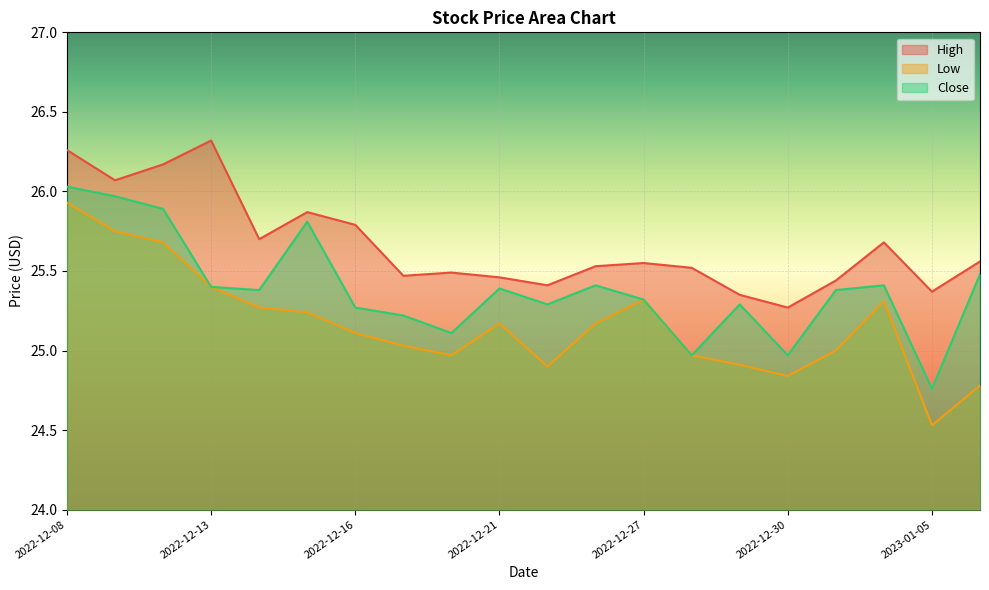

What is the label of the 10th point from the left?

2022-12-21